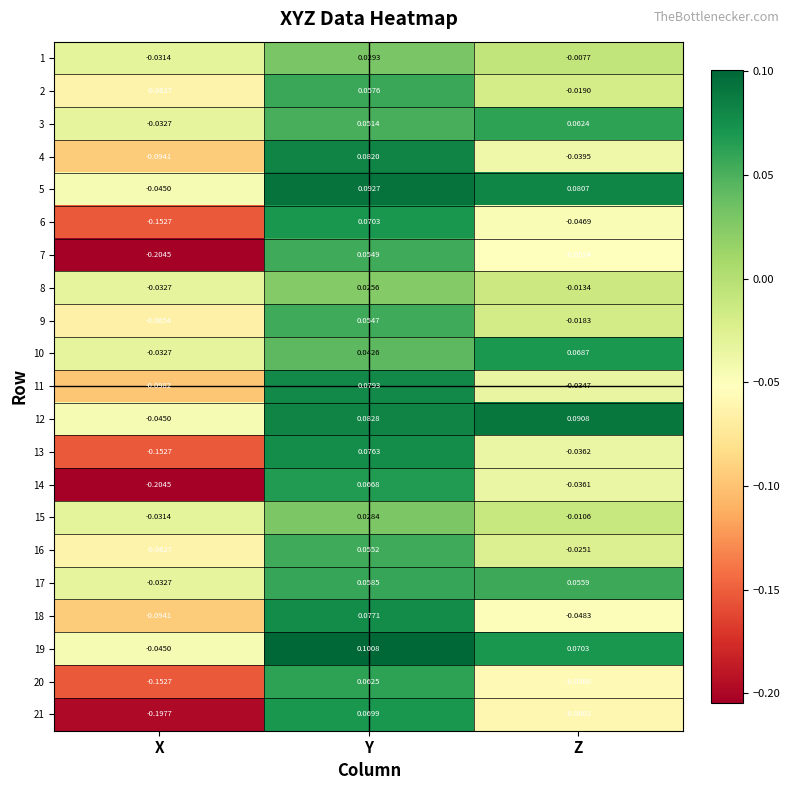

At which category is the sum across all series the highest?

Y